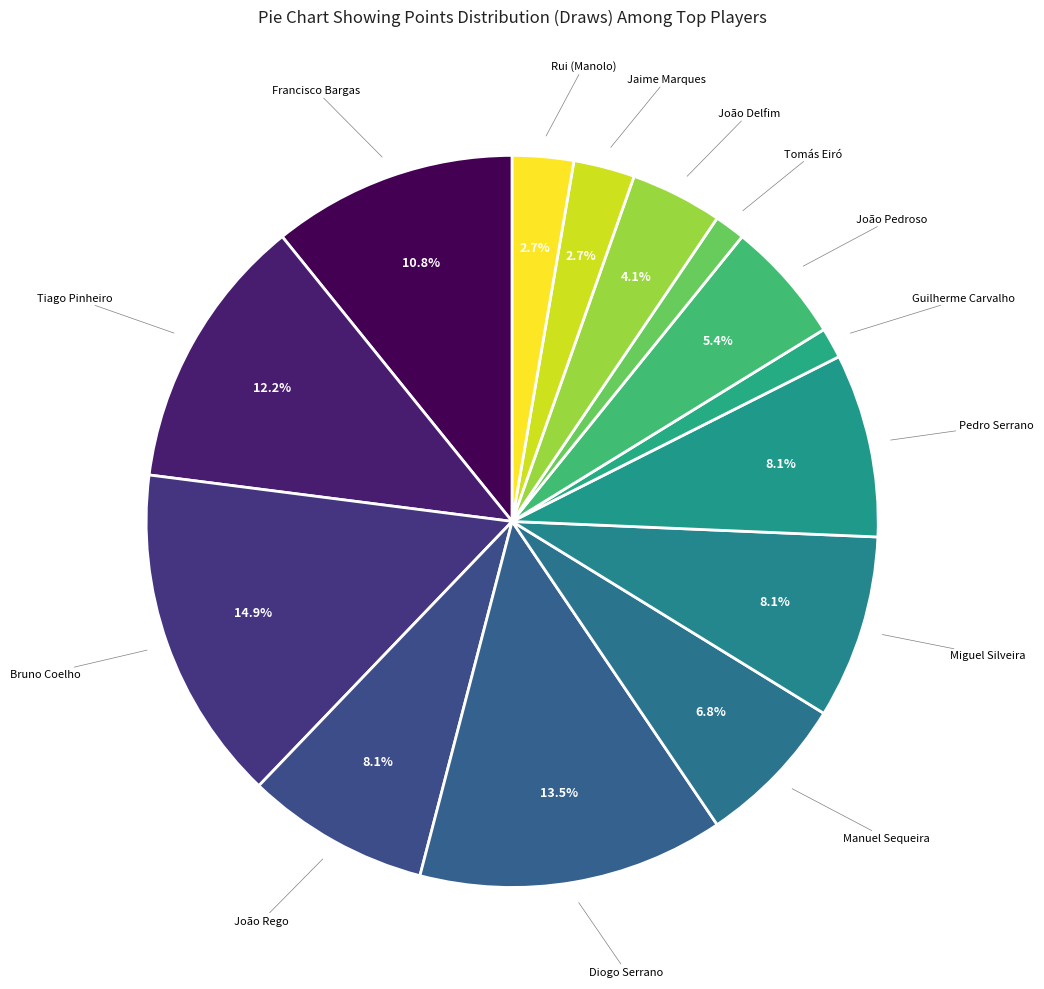

How many segments does this pie chart have?

14